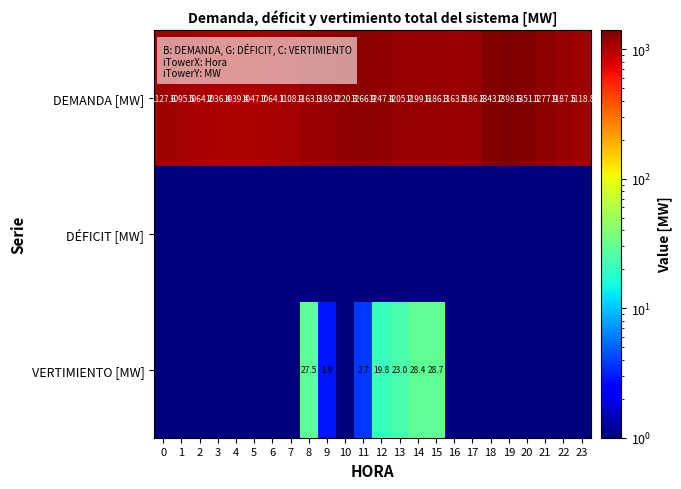

At how many categories does at least one series exceed 284?

24